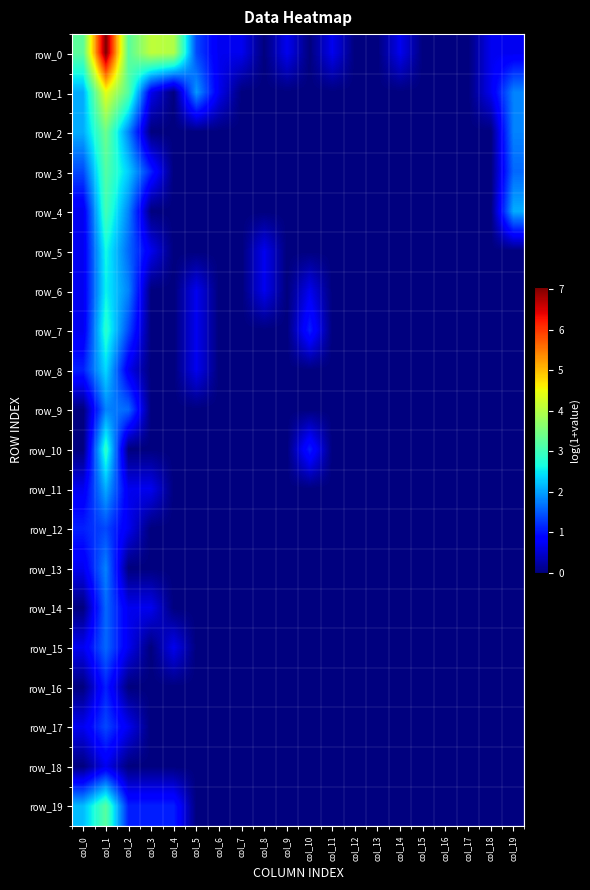

What is the spread (max minus min) of values at col_19?

2.1